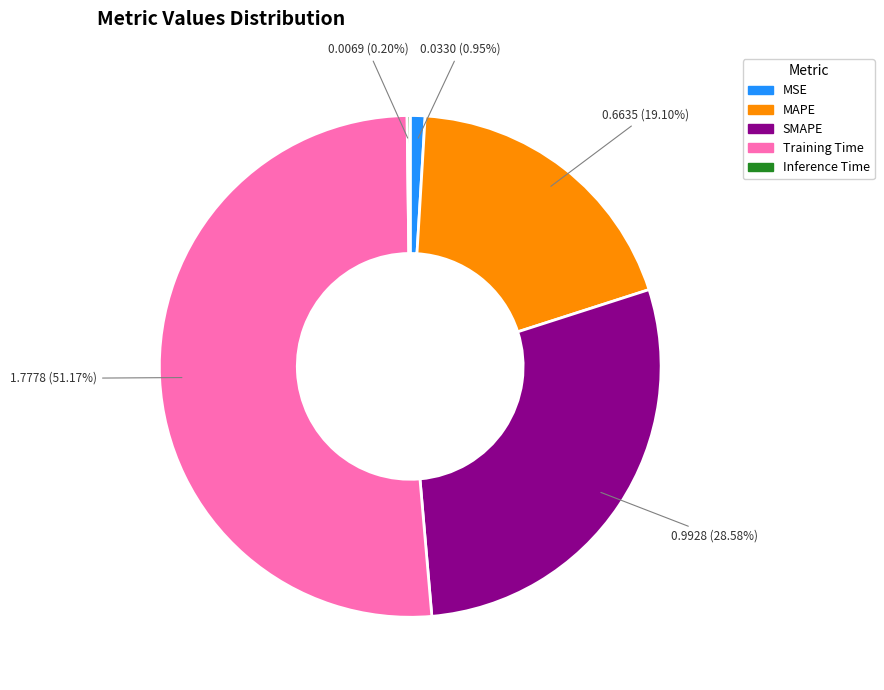

Combined, what portion of the pie is SMAPE and MSE?

29.5%